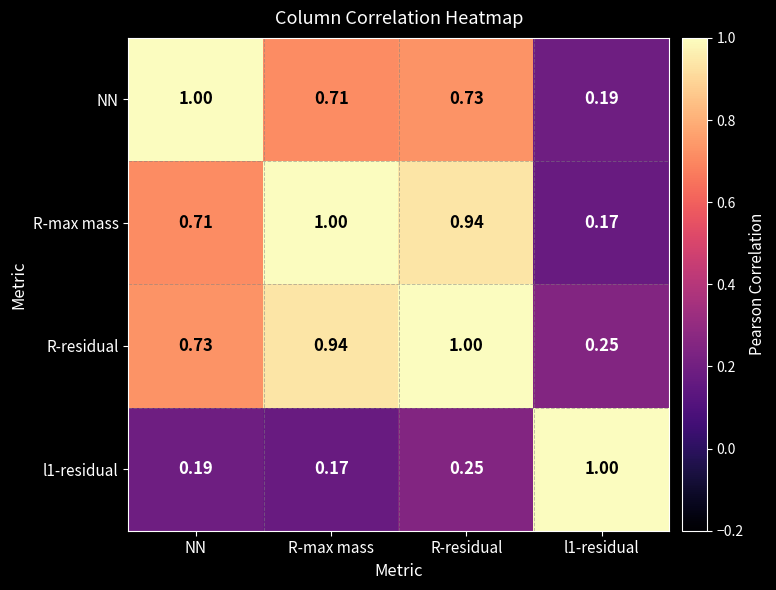

At which label does R-residual reach its peak?

R-residual